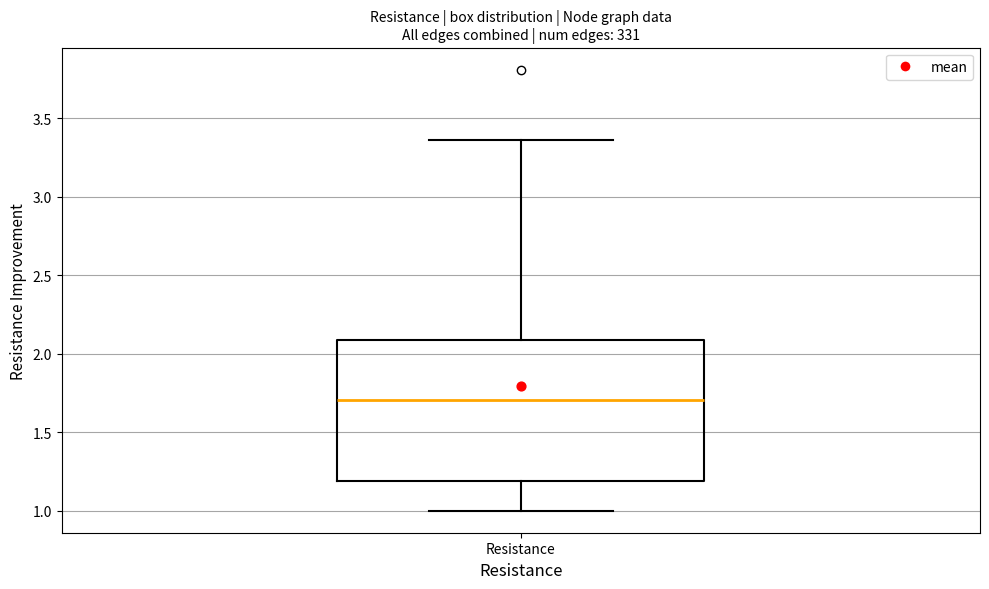

Where does the upper whisker of the box for Resistance end on the y-axis? The values are not printed on the chart, so give them approximately, as read against the axis.

3.35